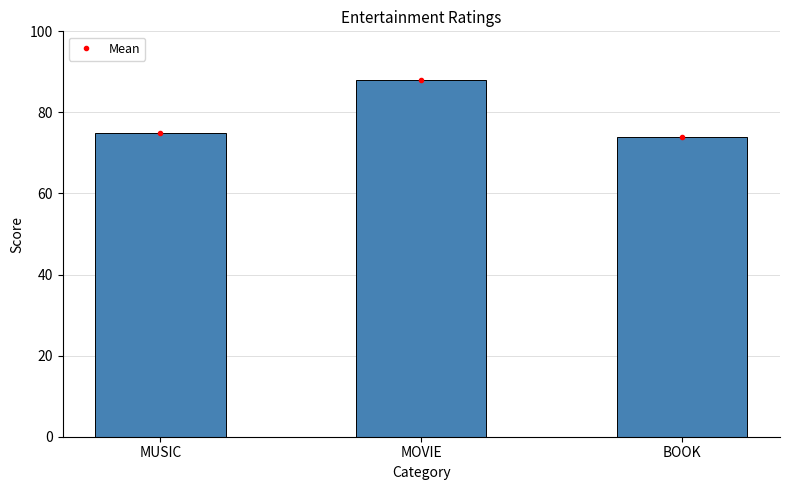

What is the difference between the maximum and minimum values?

14